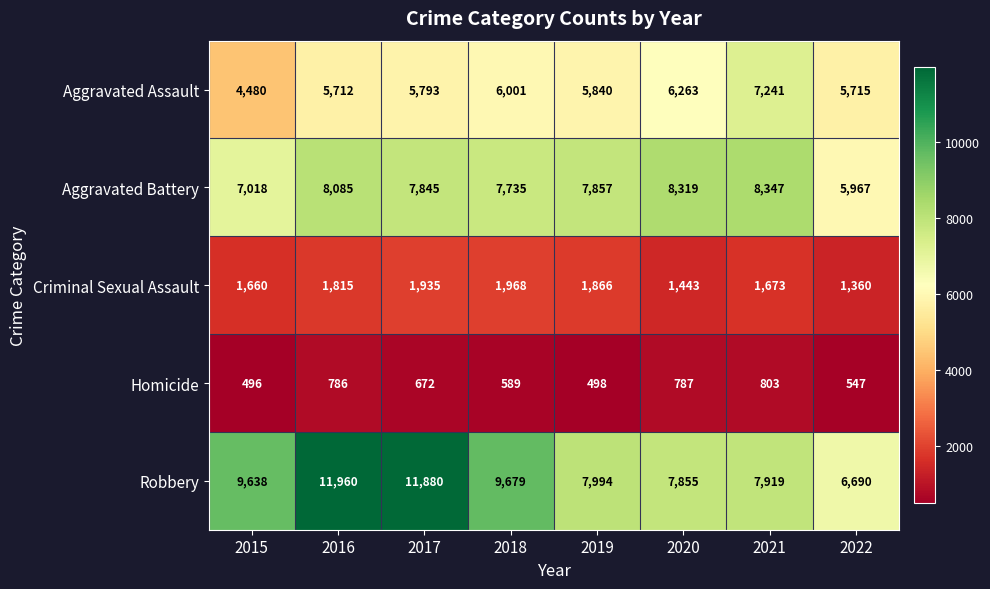

True or false: Aggravated Assault has a value of 9525 at 2022.

False